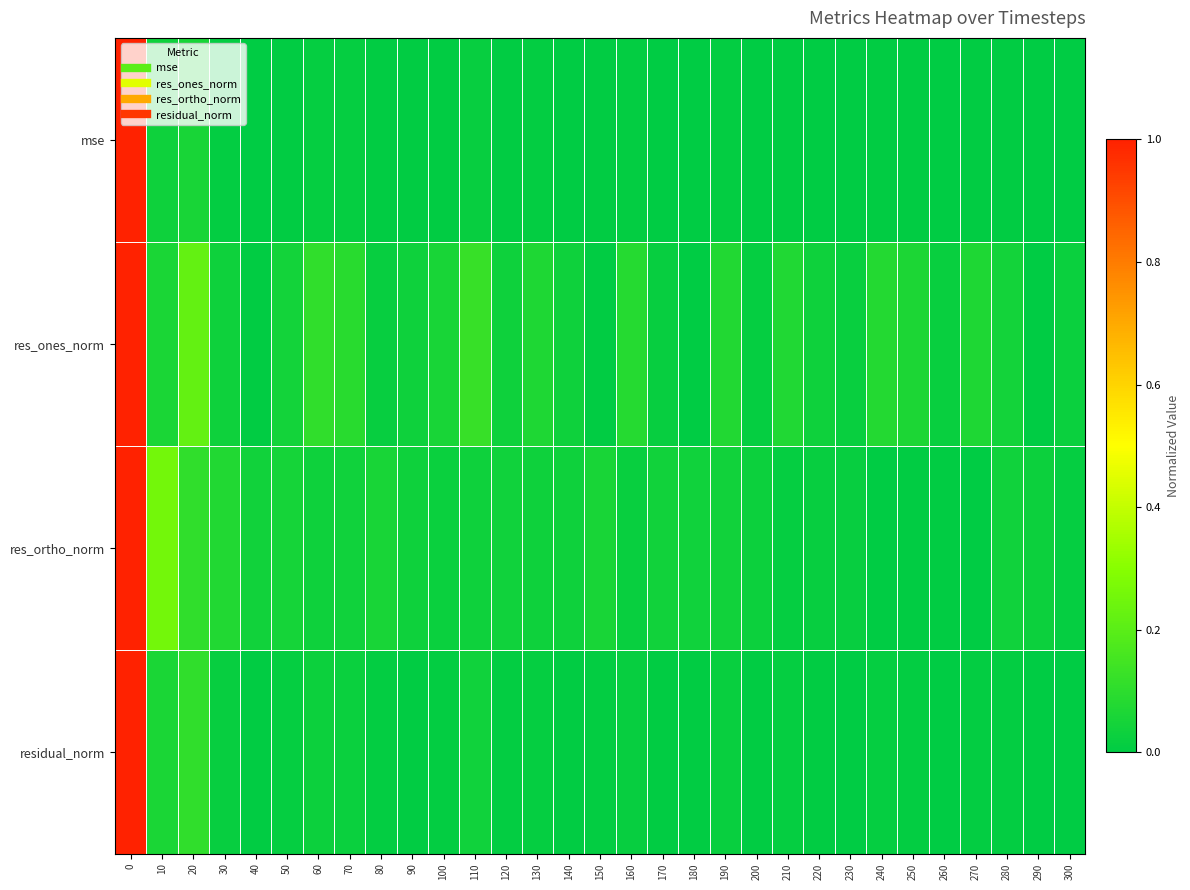

Which label corresponds to the smallest value in the chart?

260